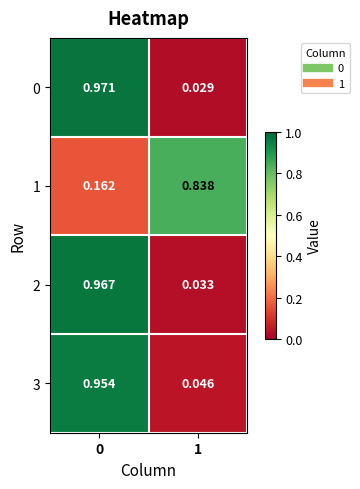

Is the value of 3 at 1 greater than the value of 0 at 0?

No